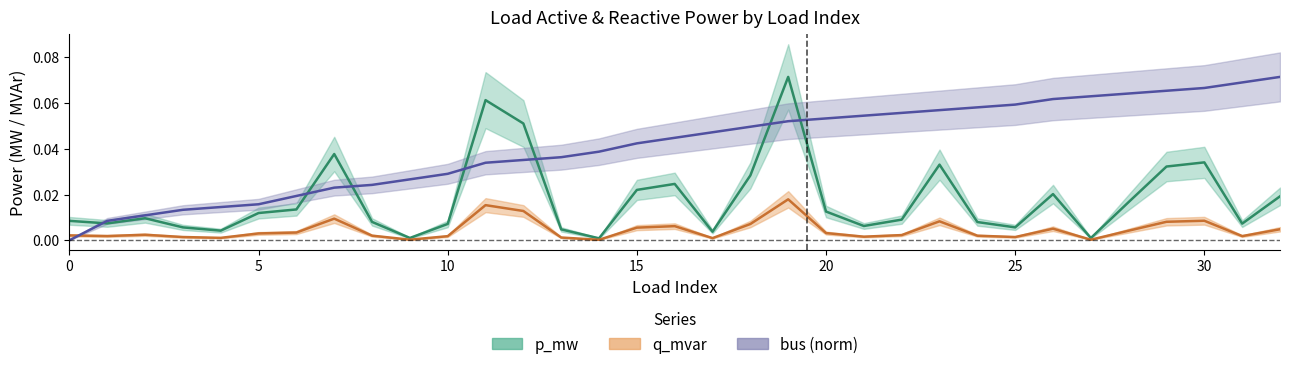

Which series has the largest total across all categories?

bus